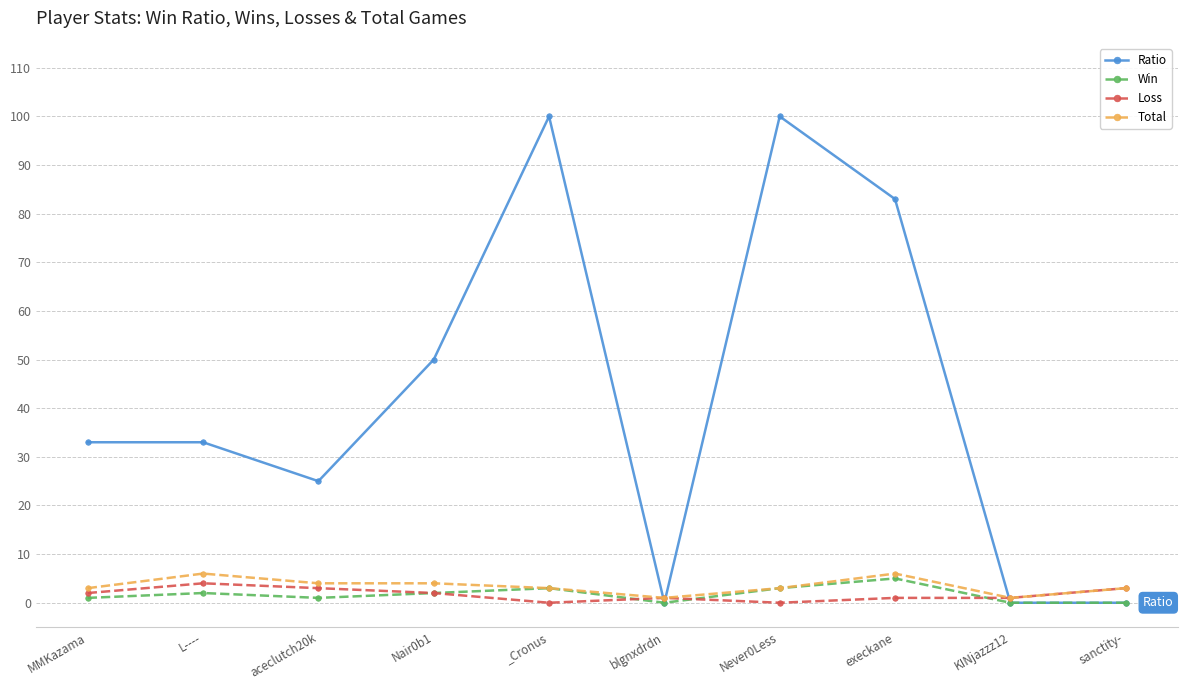

What is the maximum value for Ratio?

100